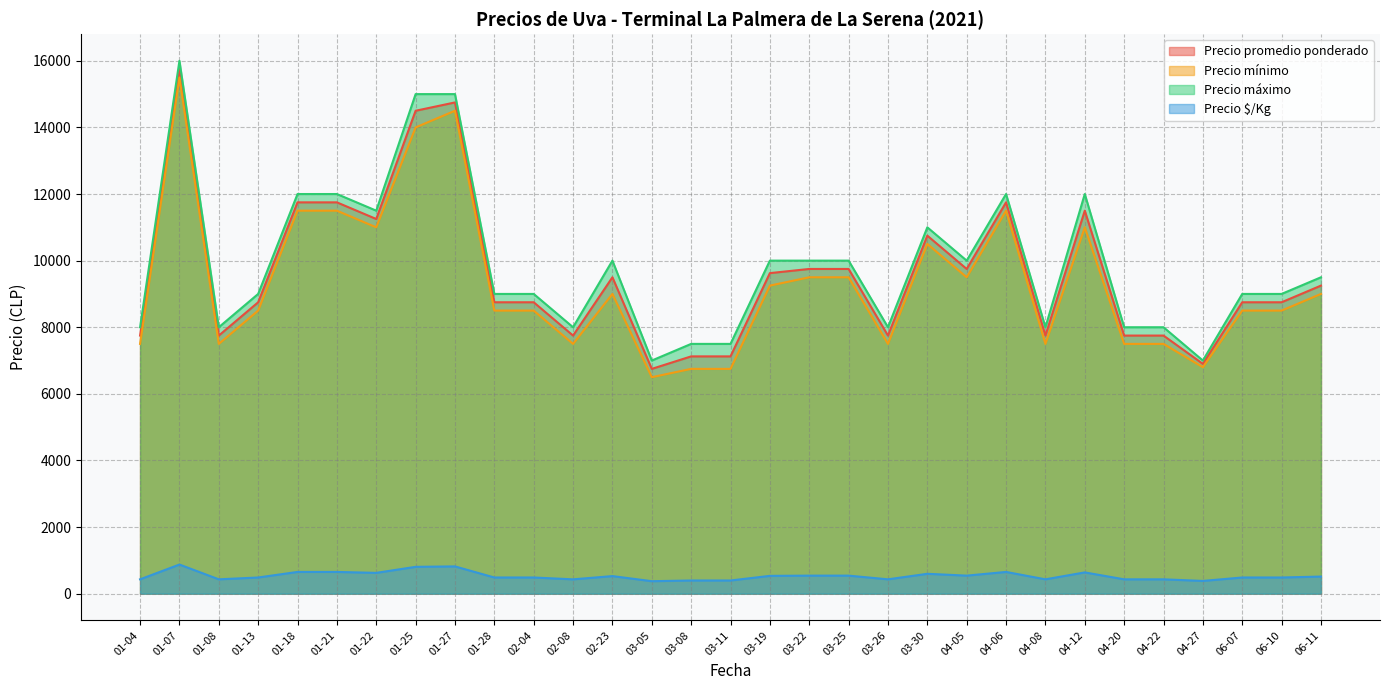

How many values in the Precio minimo series exceed 8500?

16